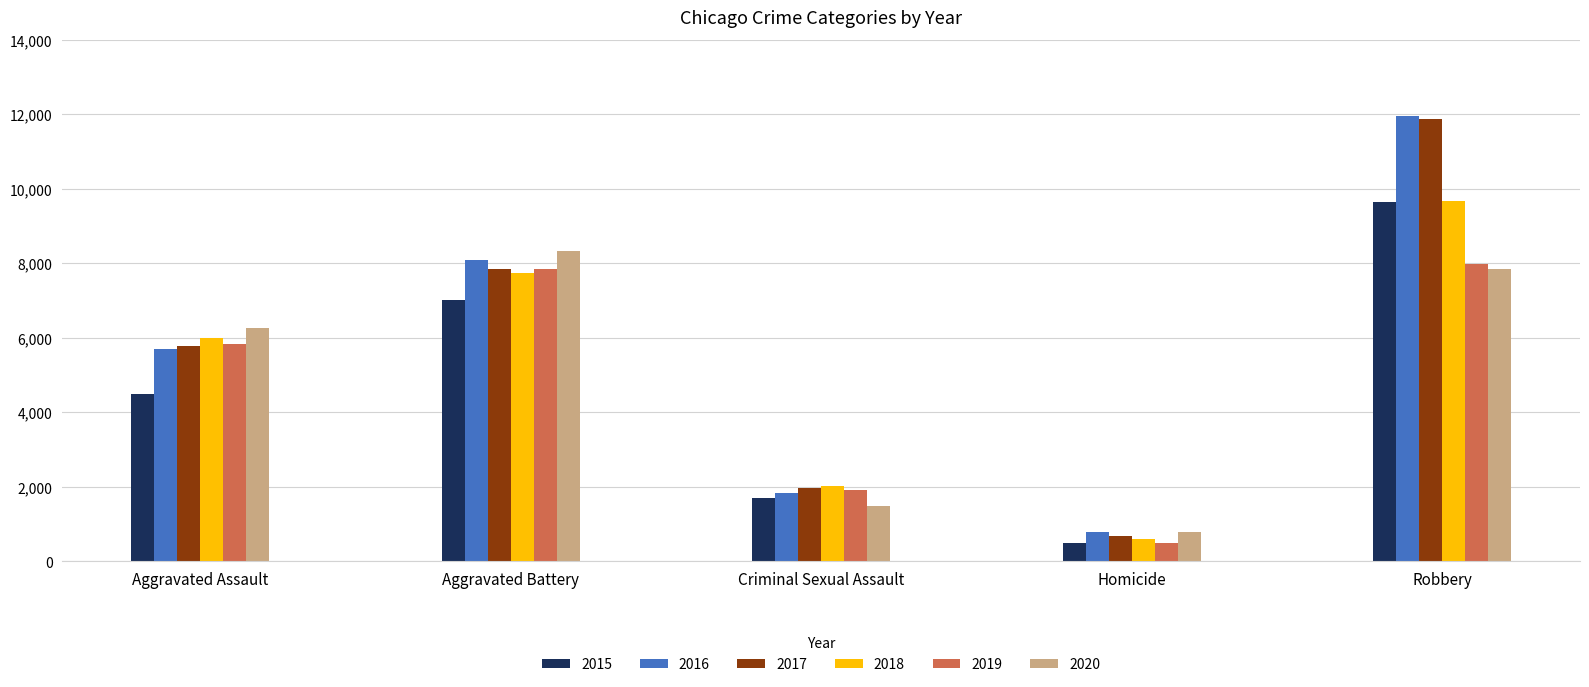

Read the 2017 value at Aggravated Battery, to the nearest 50.

7850